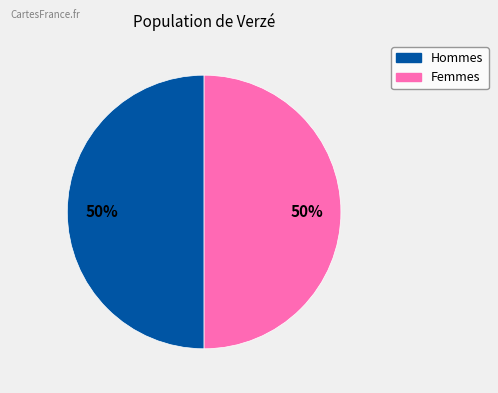

To the nearest percent, what is the average slice percentage?

50%